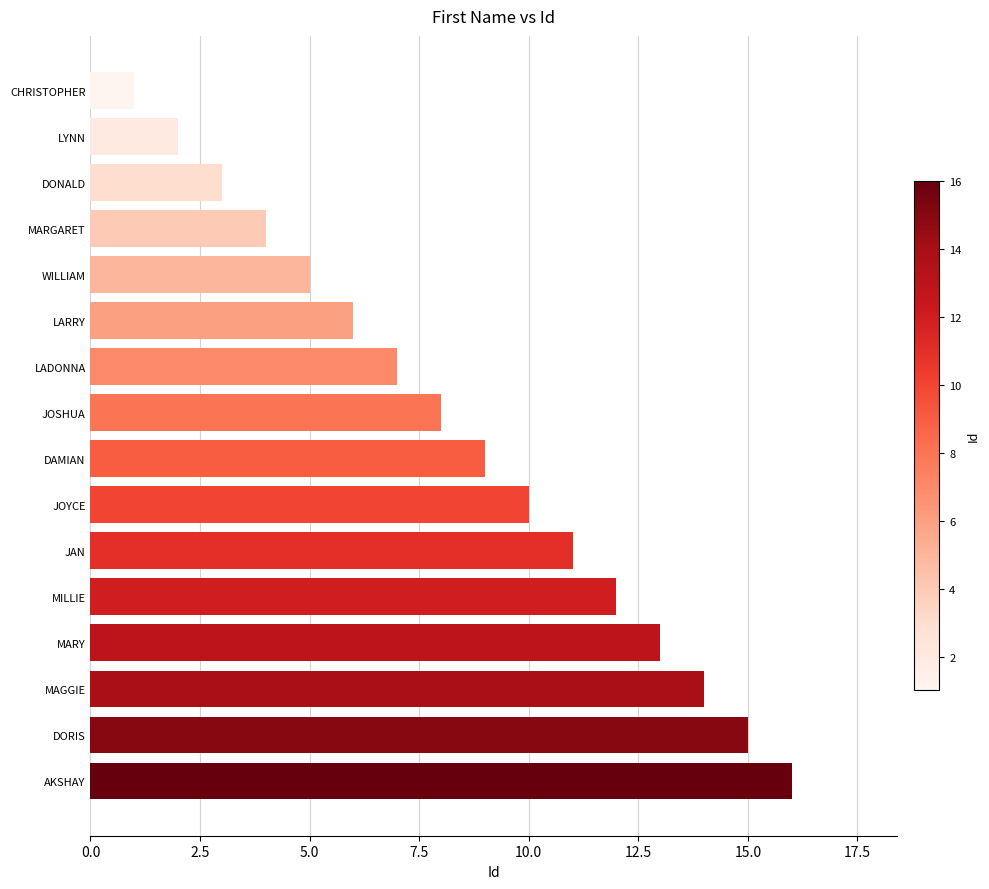

Are the bars grouped side by side (vs. stacked)?

No